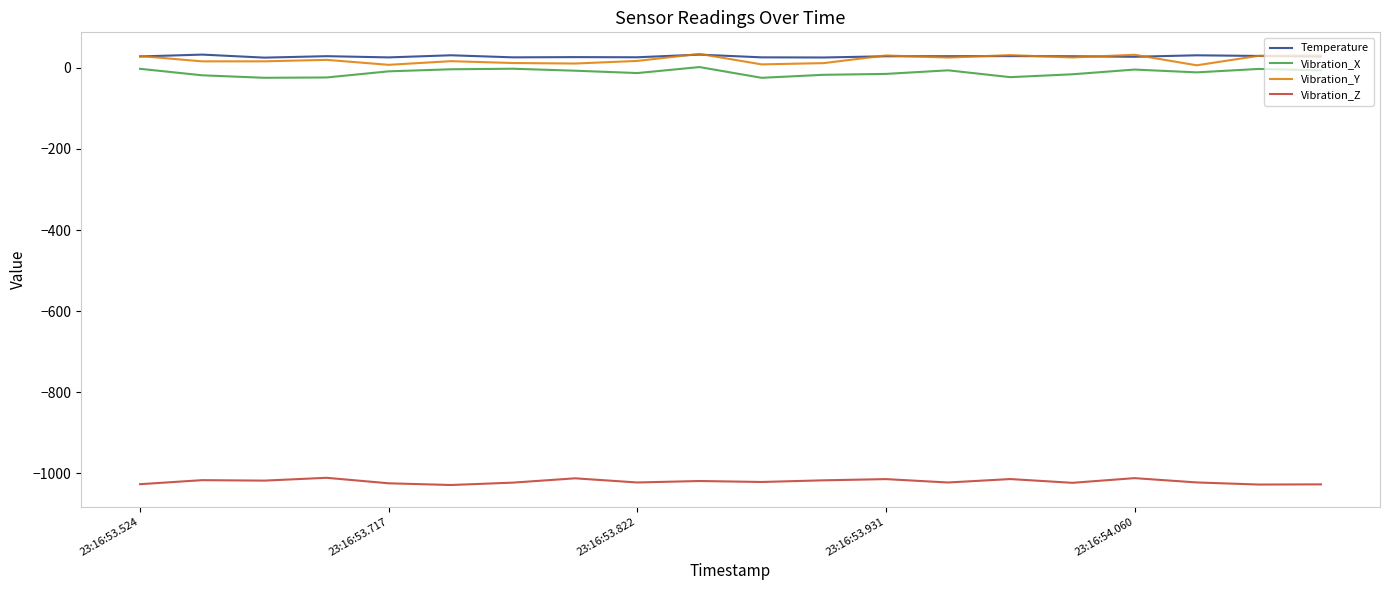

True or false: Temperature and Vibration_Z cross at least once.

False